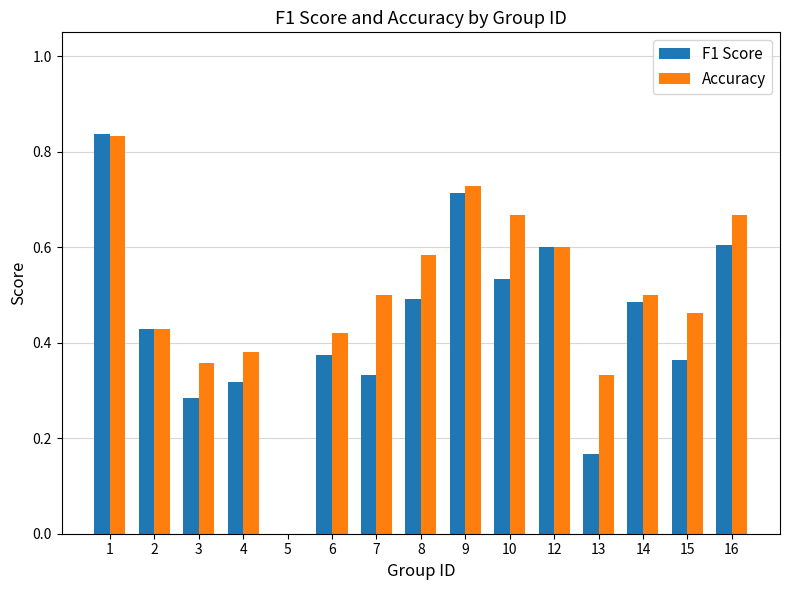

What is the sum of all Accuracy values?

7.5